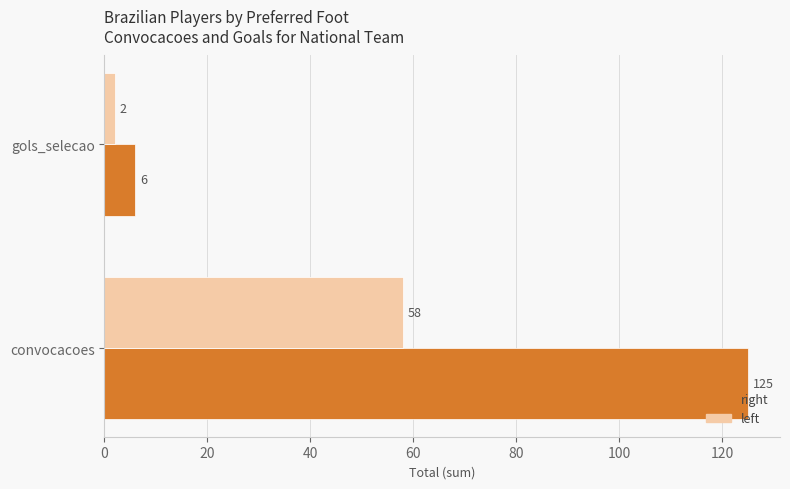

Which series has the widest spread of values?

right